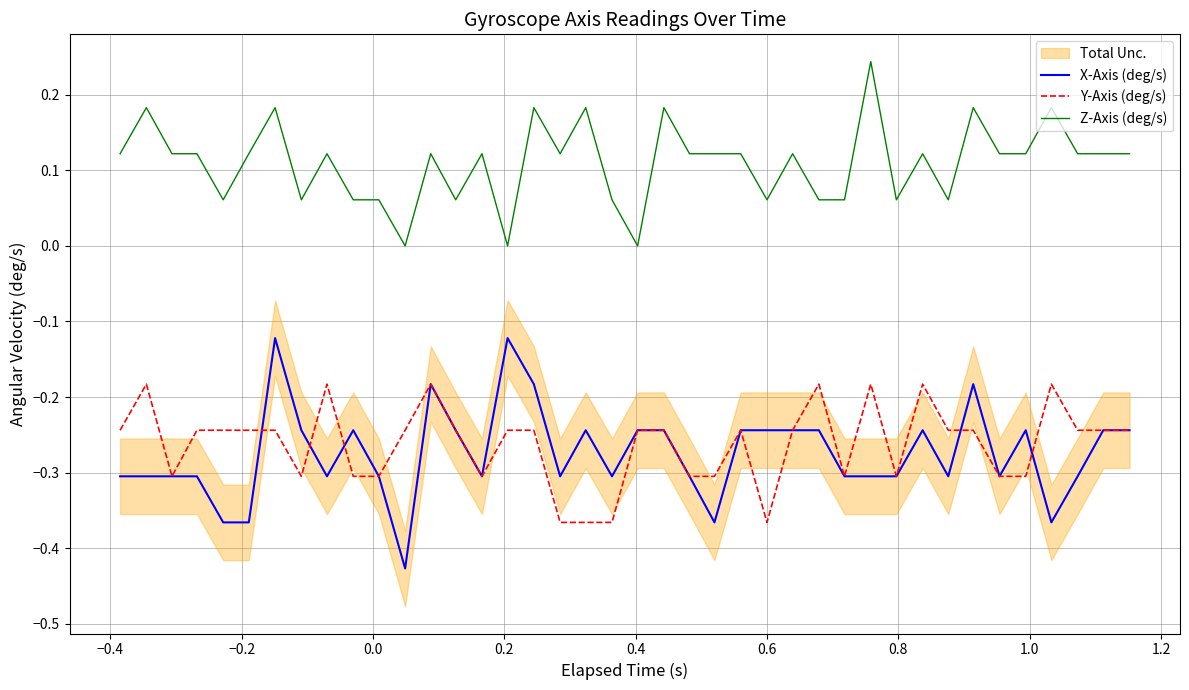

What is the difference between the maximum and minimum values in the X-Axis (deg/s) series?

0.3